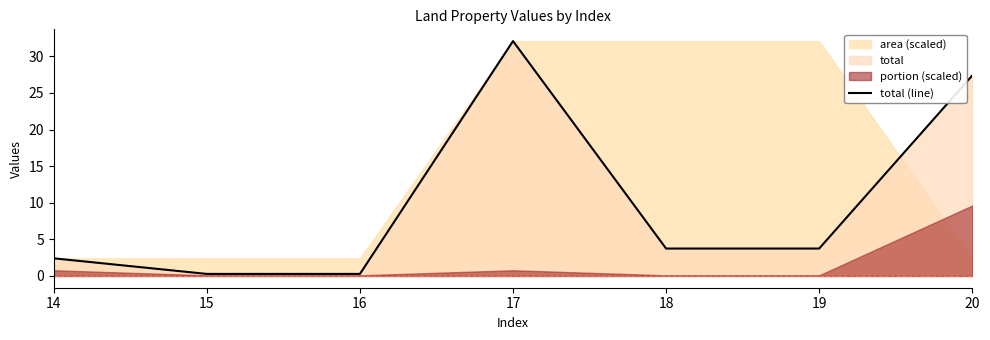

At which label is the value closest to 16?

20